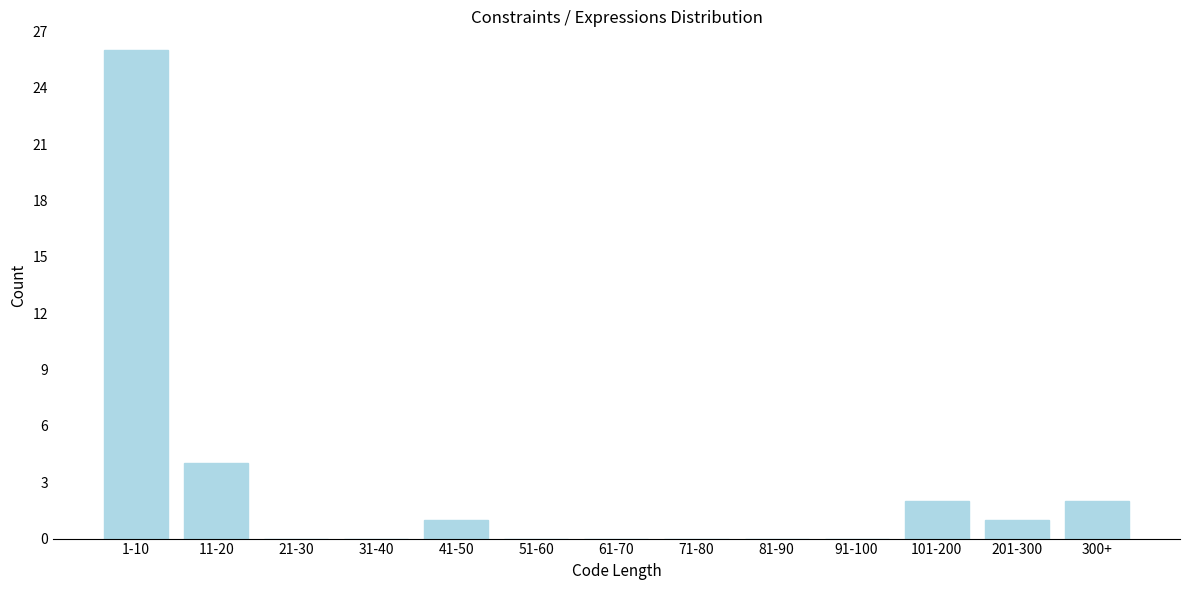

Reading left to right, what are all the values shown in this chart?

1-10=26	11-20=4	21-30=0	31-40=0	41-50=1	51-60=0	61-70=0	71-80=0	81-90=0	91-100=0	101-200=2	201-300=1	300+=2